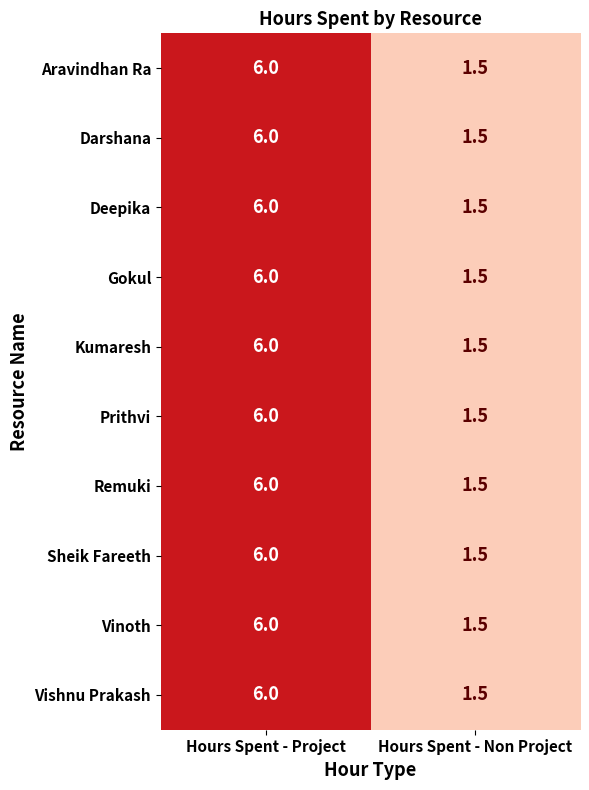

At which category is the sum across all series the highest?

Hours Spent - Project